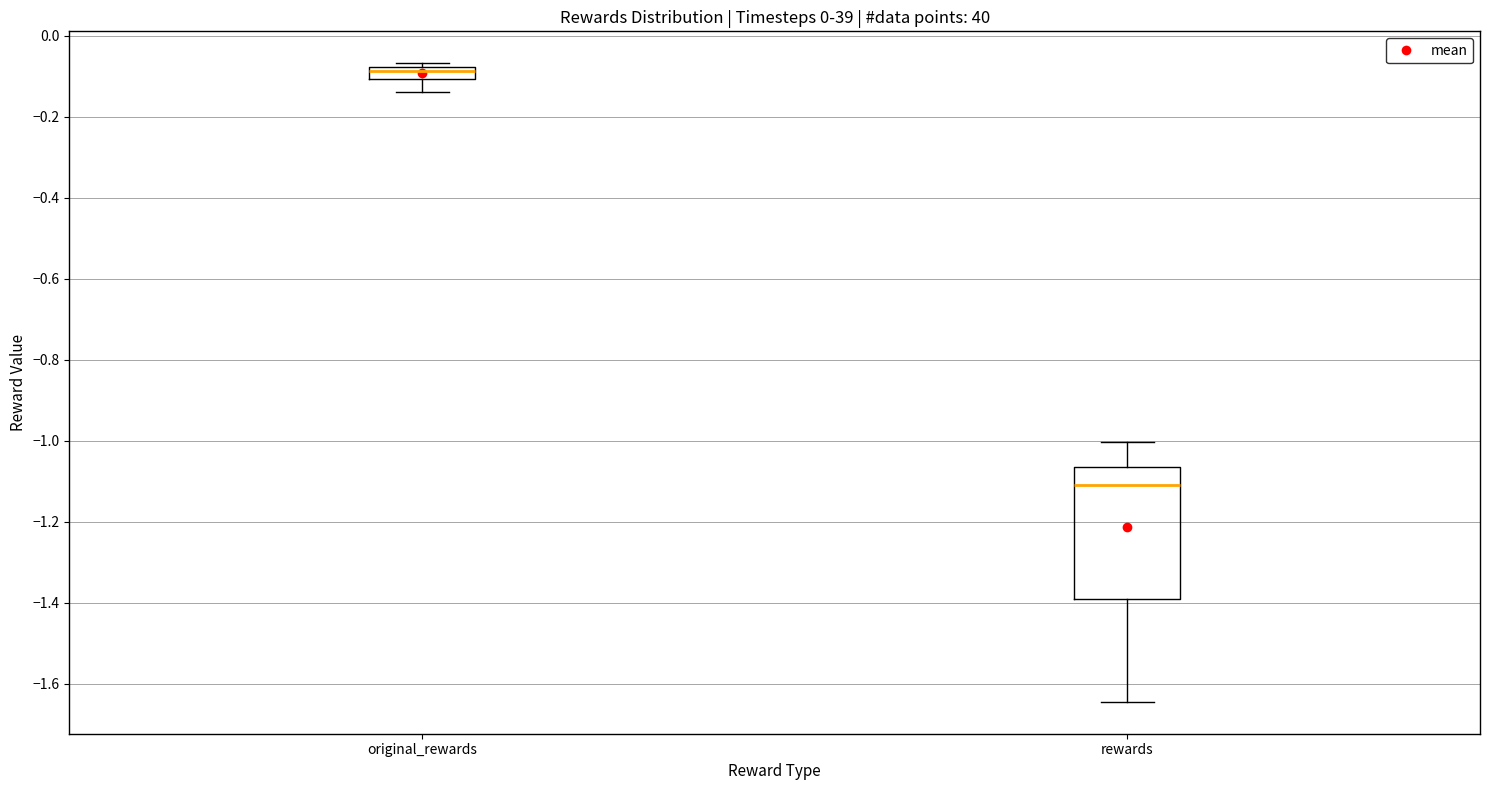

Where does the median line of the box for rewards sit on the y-axis? The values are not printed on the chart, so give them approximately, as read against the axis.

-1.10